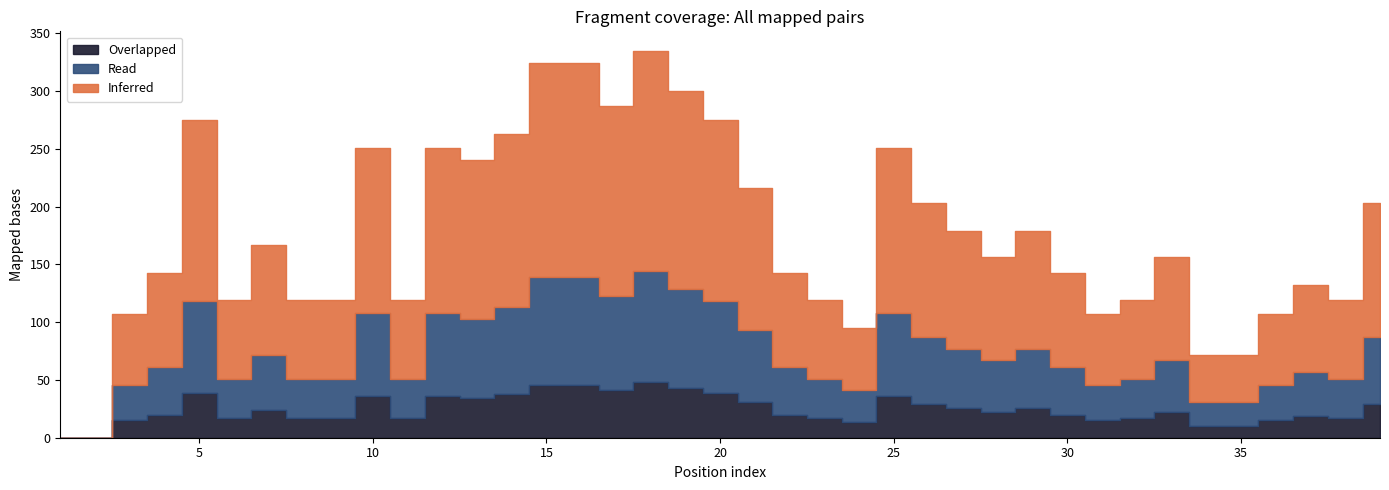

True or false: Overlapped has more than 0 interior local peaks.

True